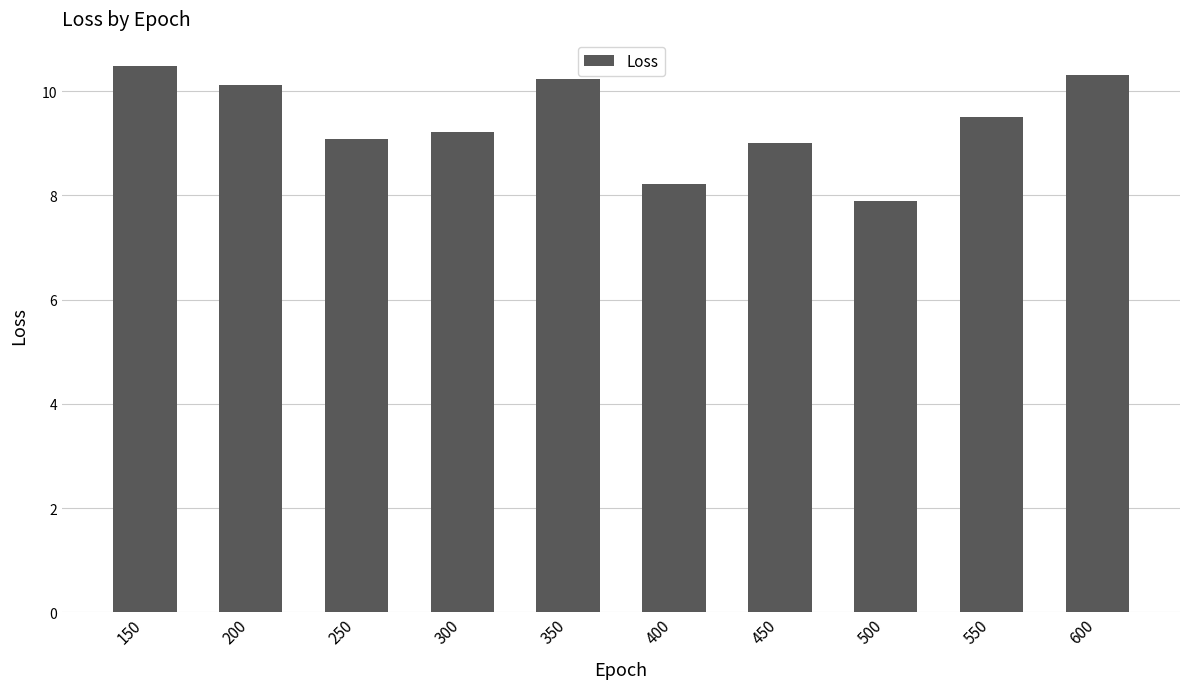

What is the value of the 4th bar from the left?

9.2